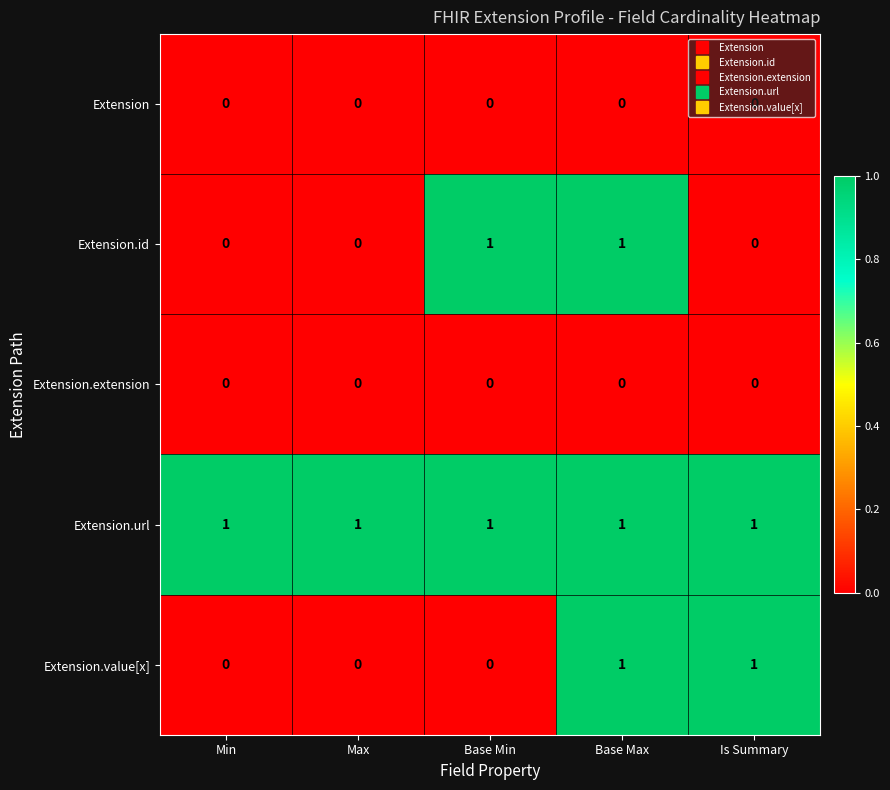

What is the total value across all series at Base Max?

3